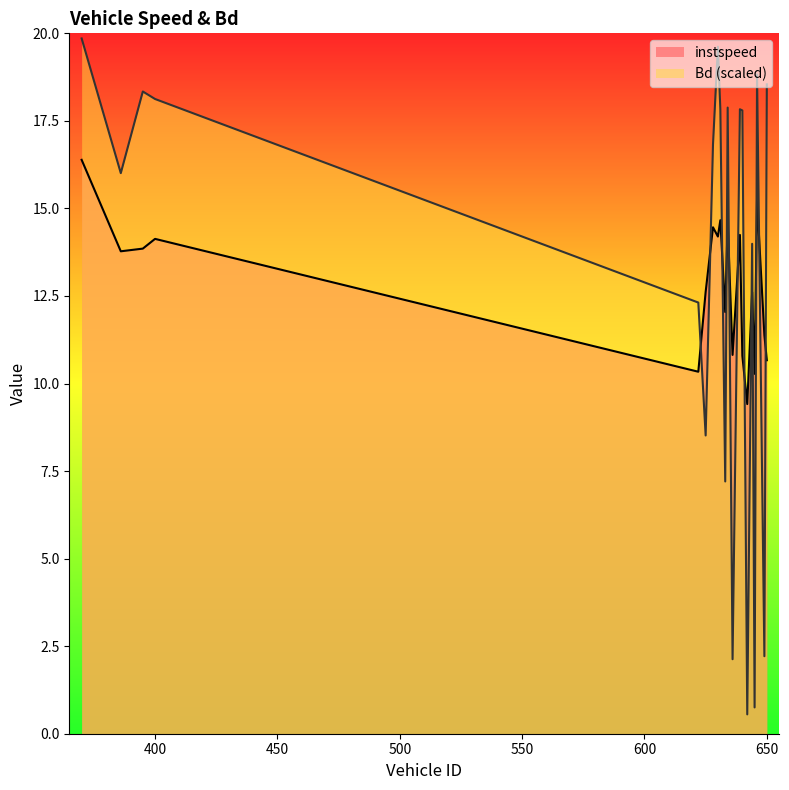

True or false: Bd has a value of 19.9 at 370.0.

True